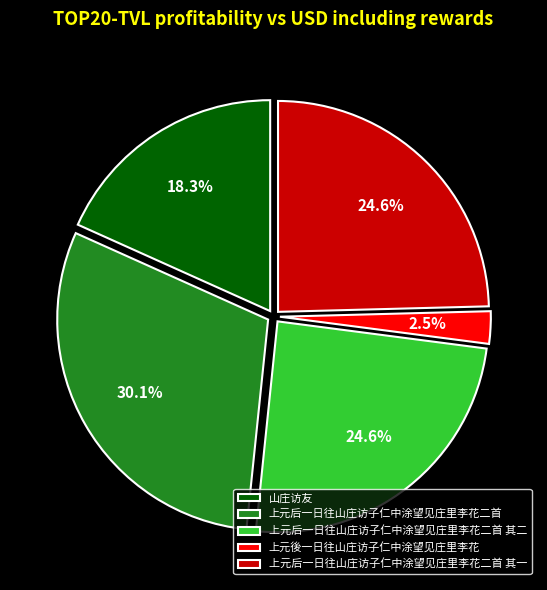

How many slices are in this pie chart?

5